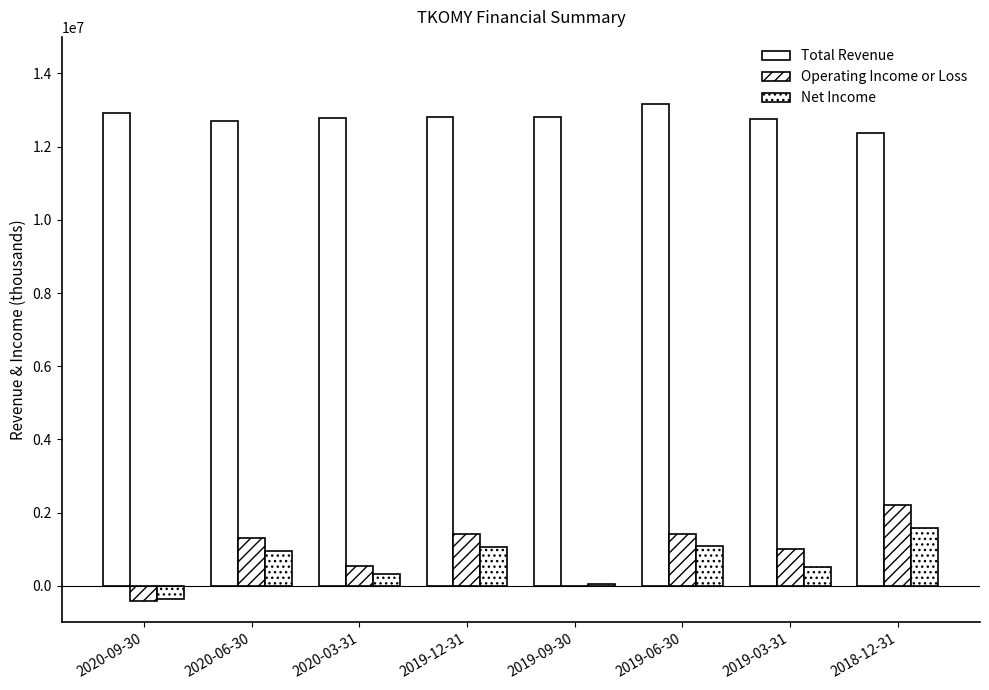

Between 2019-06-30 and 2018-12-31, which series saw the biggest shift?

Total Revenue